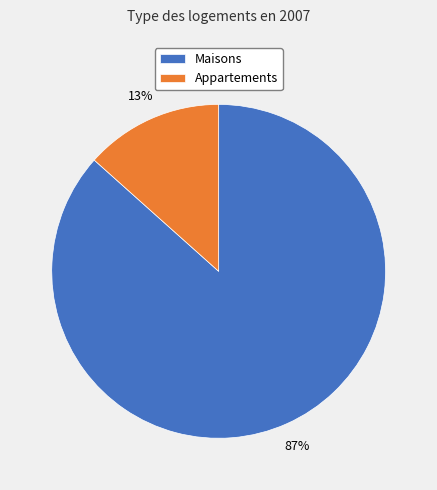

Which category has the smallest portion of the pie?

Appartements